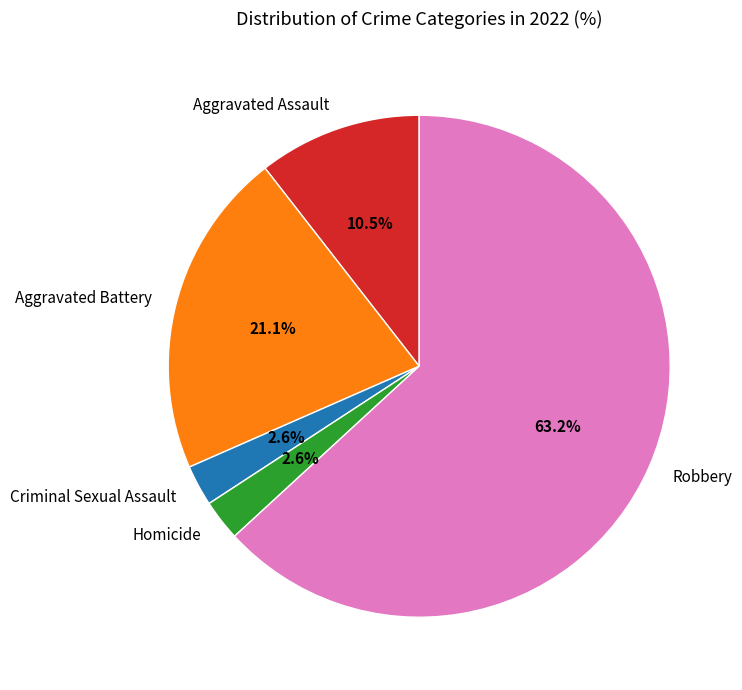

The Homicide slice represents 3% of the pie. True or false?

True